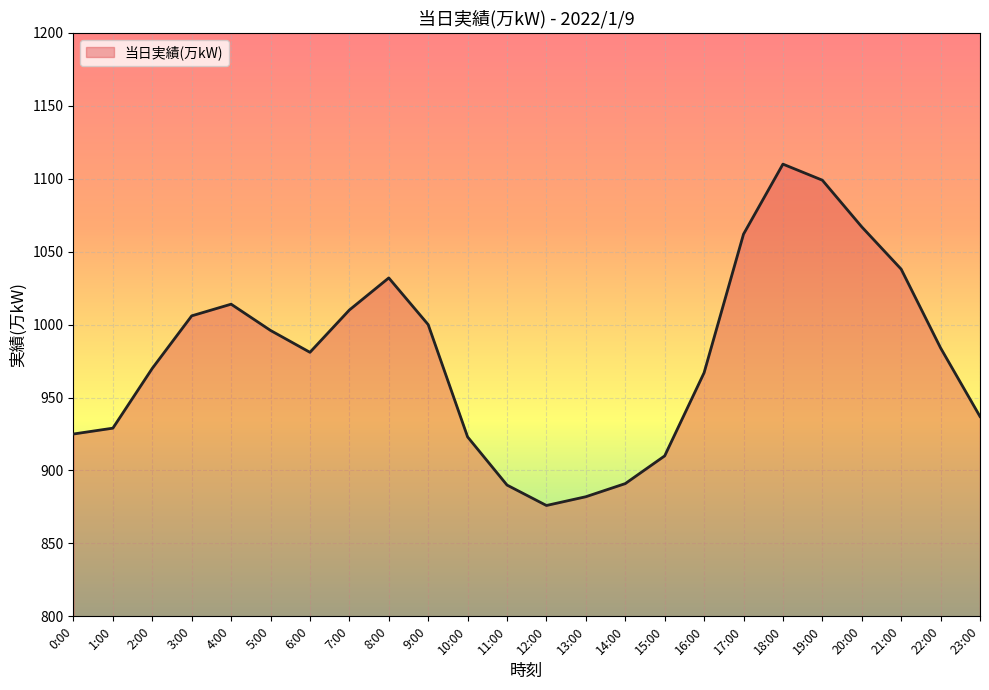

Does the chart display data point markers on the line(s)?

No